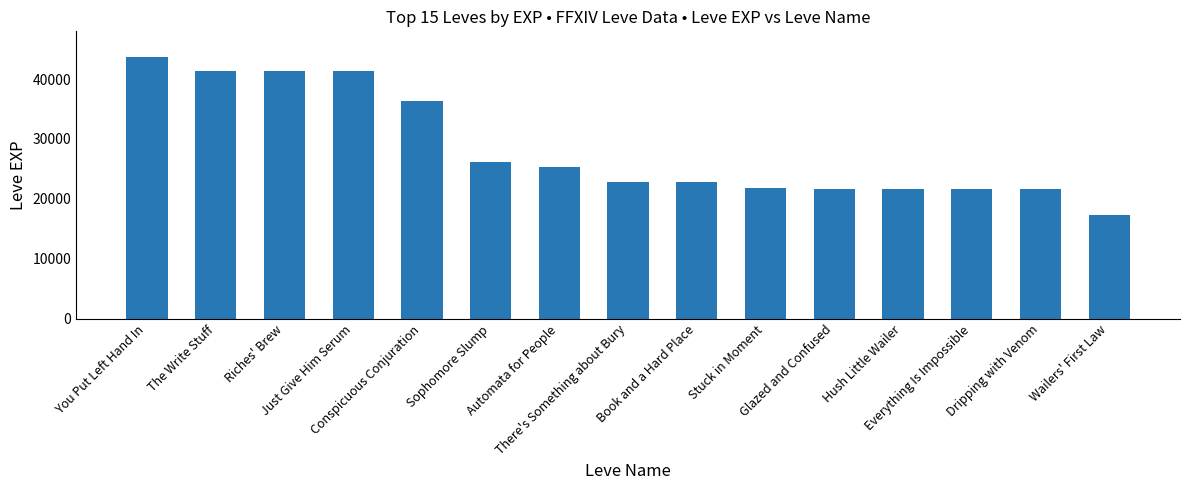

How many bars are there in total?

15